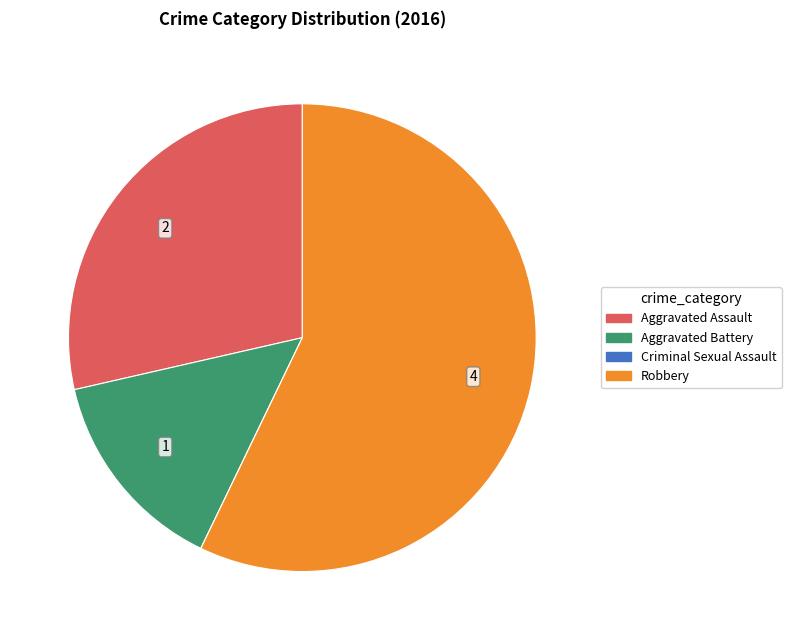

The Robbery slice represents 57% of the pie. True or false?

True